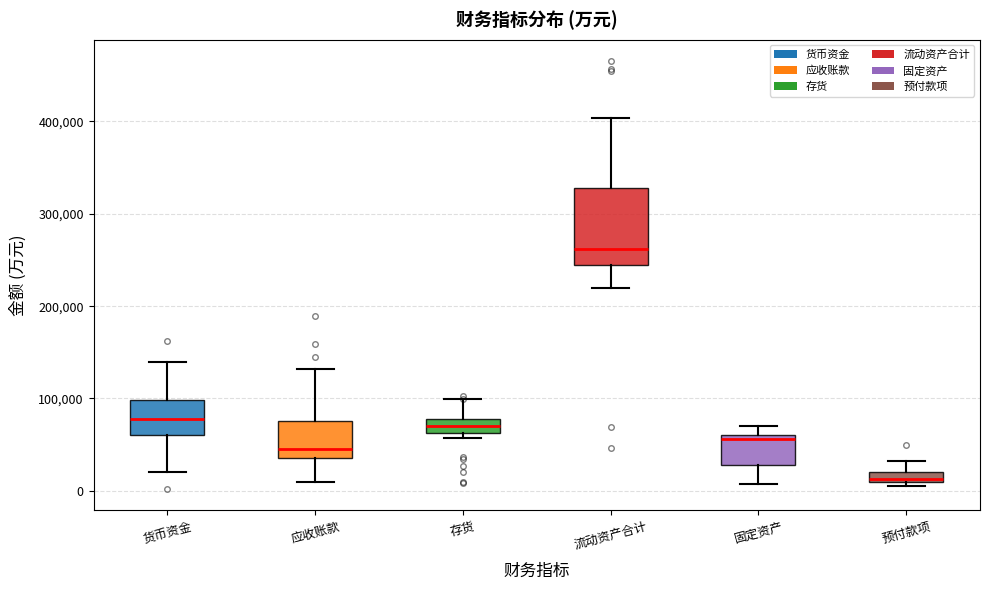

Where is the upper edge of the box for 货币资金 on the y-axis? The values are not printed on the chart, so give them approximately, as read against the axis.

100000